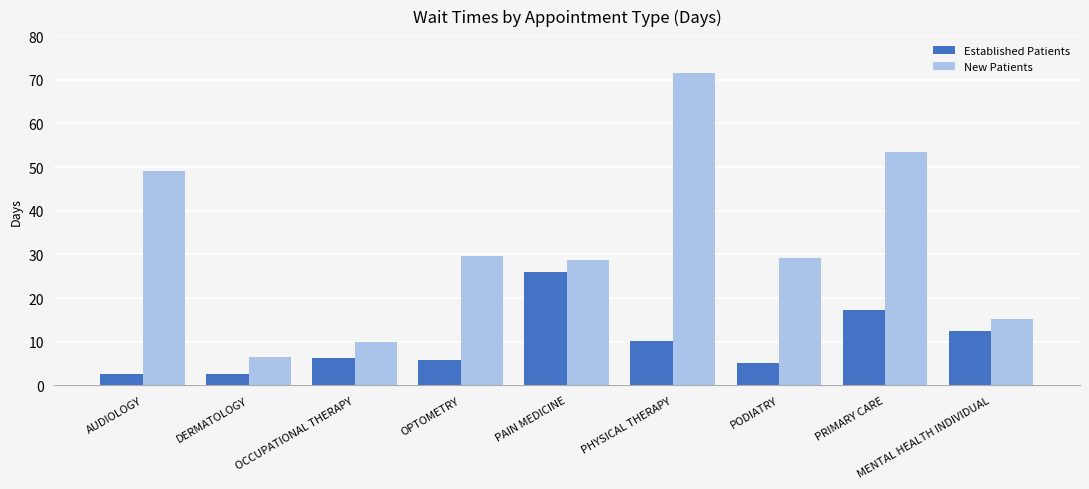

What is the label of the 8th bar from the right?

DERMATOLOGY